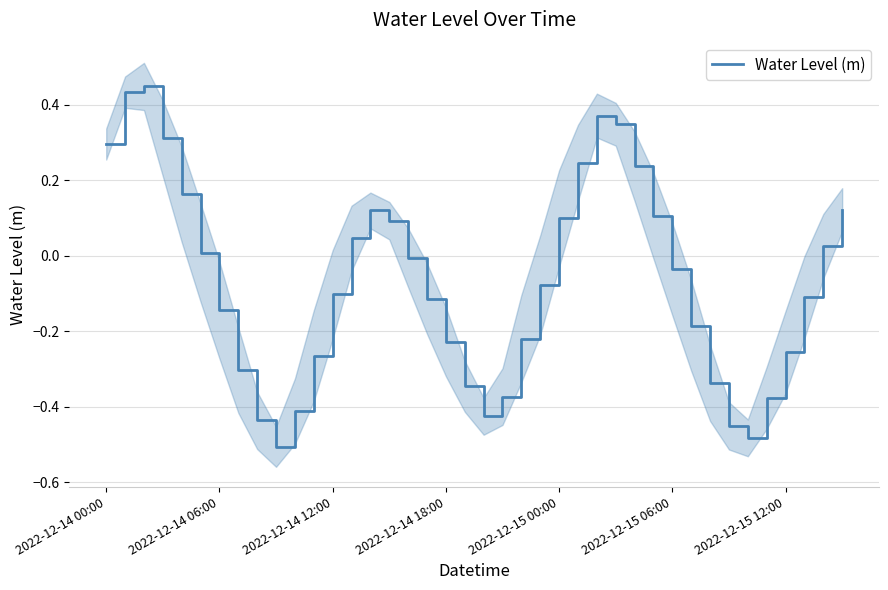

How many positive values are there?

17